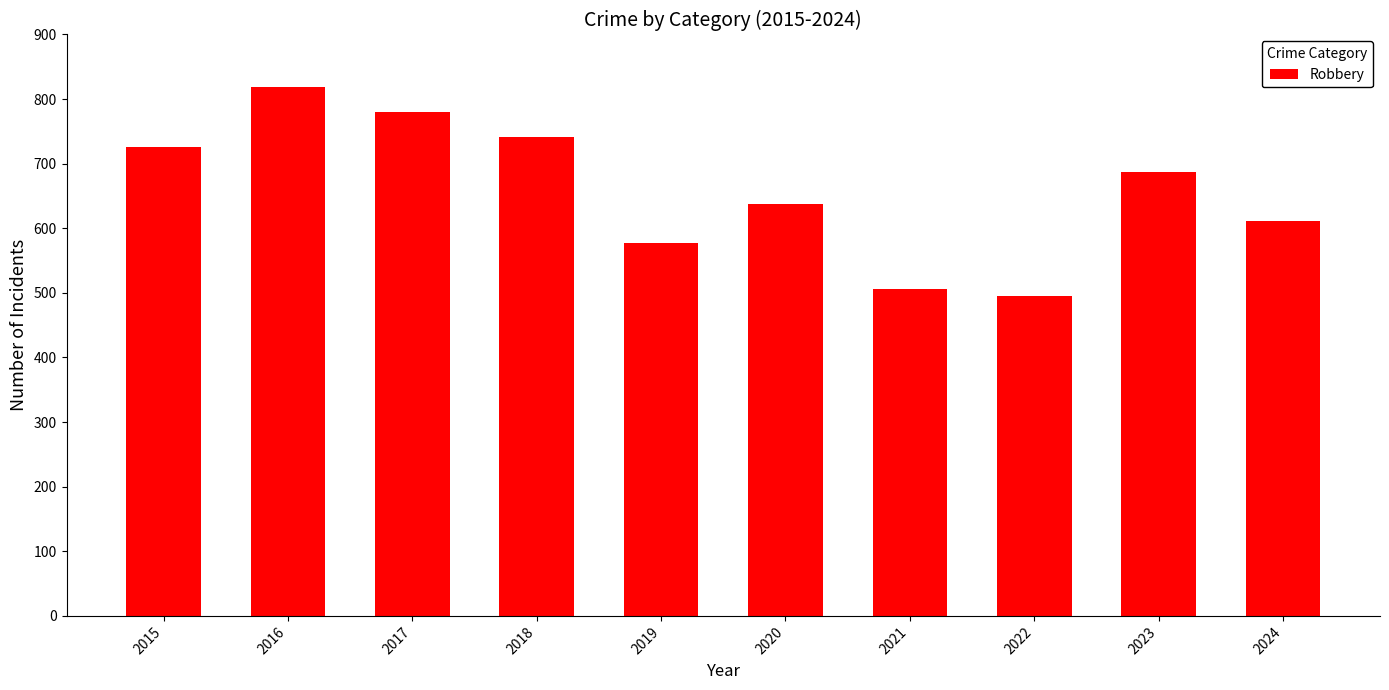

What is the difference between the second highest and minimum values?

285